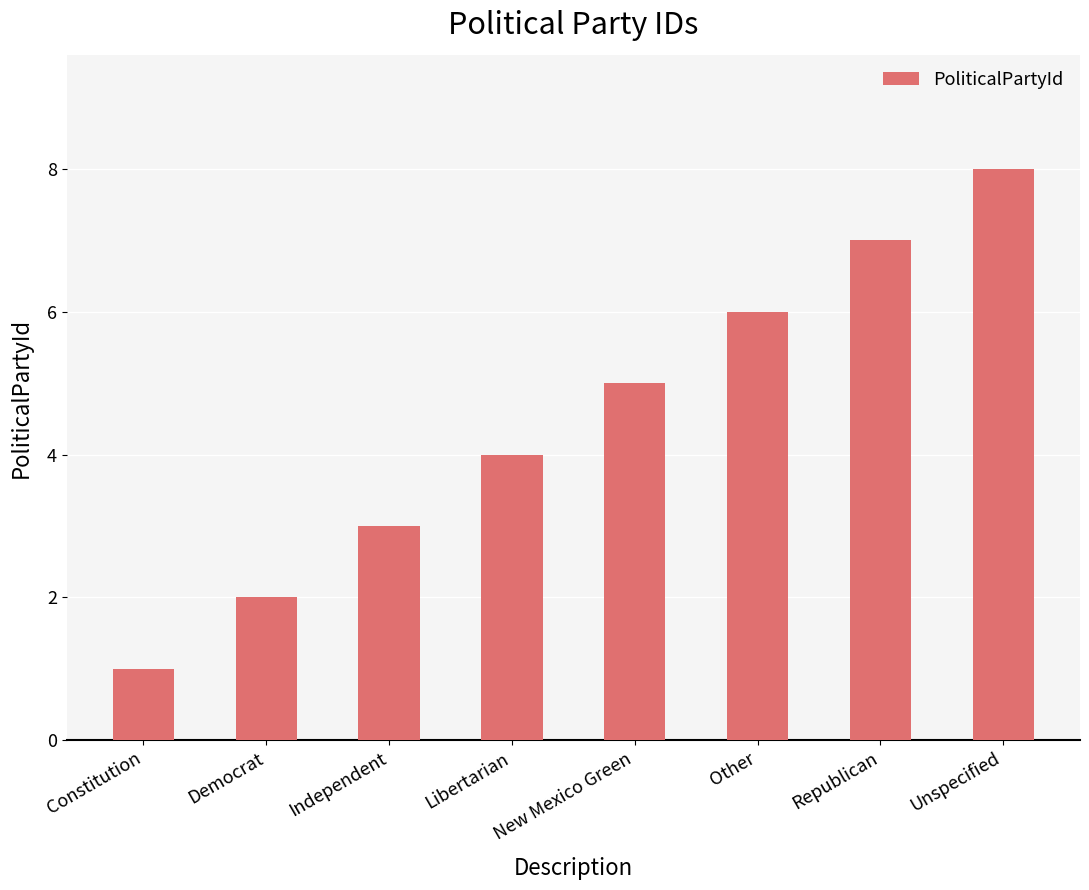

Rank the categories by value from lowest to highest.

Constitution, Democrat, Independent, Libertarian, New Mexico Green, Other, Republican, Unspecified